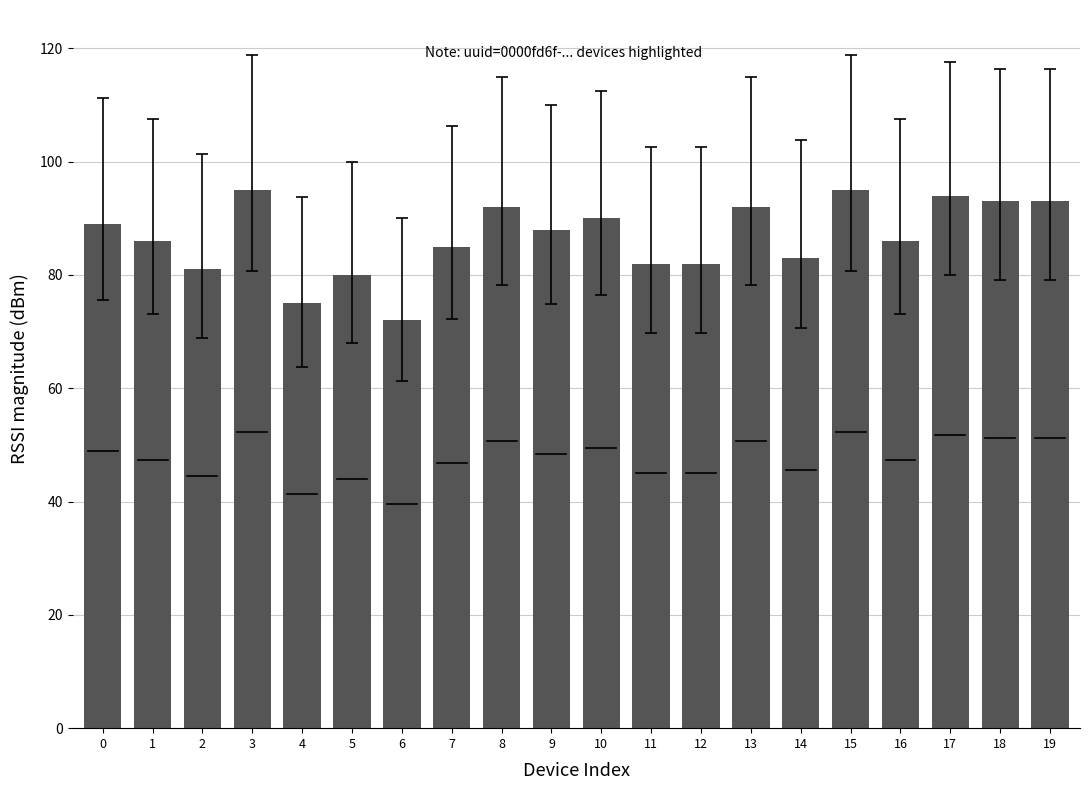

Count the number of categories in the chart.

20